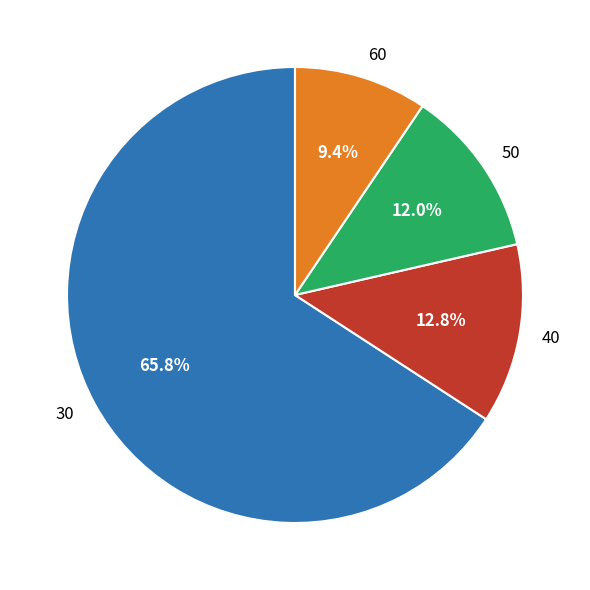

What is the total percentage of 50 and 30?

77.8%